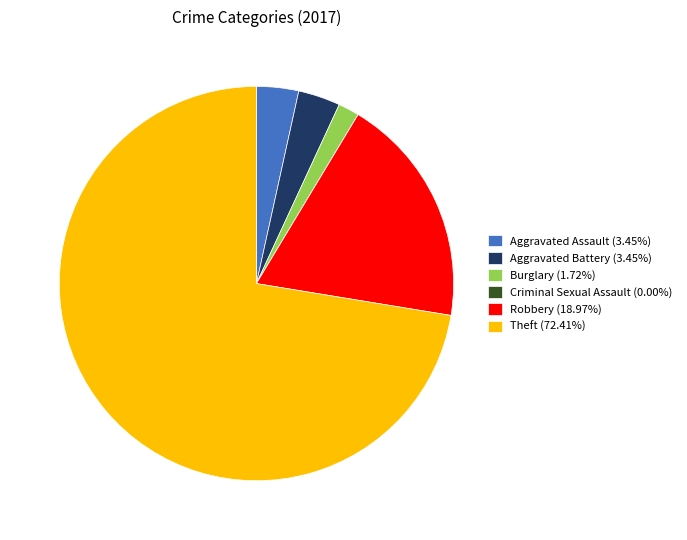

Is the sum of Theft (72.41%) and Aggravated Battery (3.45%) greater than half?

Yes